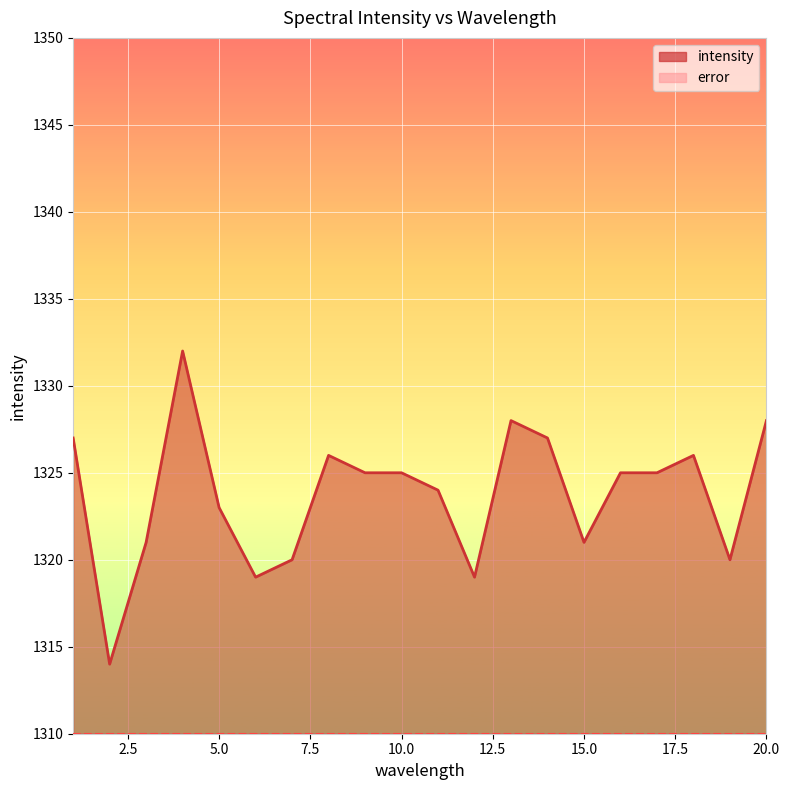

Reading right to left, what are all the values shown in this chart?

1328	1320	1326	1325	1325	1321	1327	1328	1319	1324	1325	1325	1326	1320	1319	1323	1332	1321	1314	1327